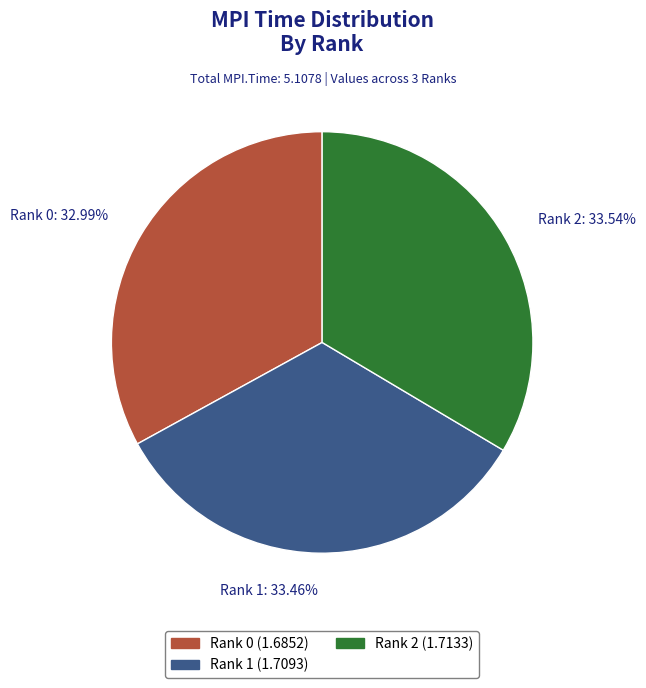

Approximately how many times larger is the value at Rank 1 compared to Rank 0?

1.0